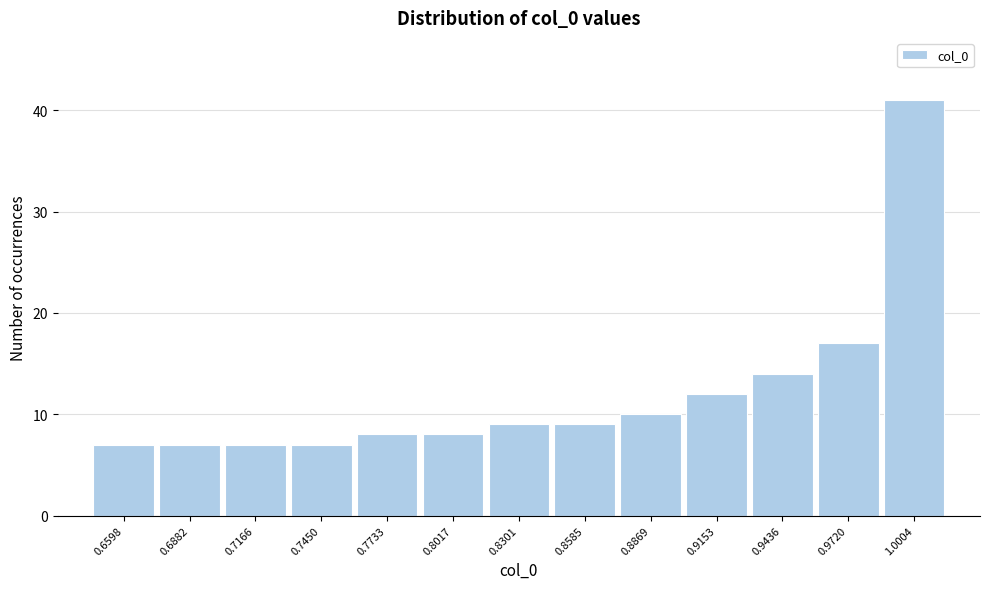

Reading left to right, what are all the values shown in this chart?

0.6598=7	0.6882=7	0.7166=7	0.7450=7	0.7733=8	0.8017=8	0.8301=9	0.8585=9	0.8869=10	0.9153=12	0.9436=14	0.9720=17	1.0004=41